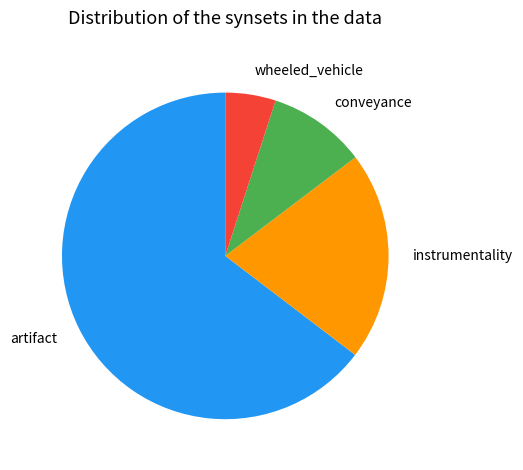

Is the sum of artifact and wheeled_vehicle greater than half?

Yes